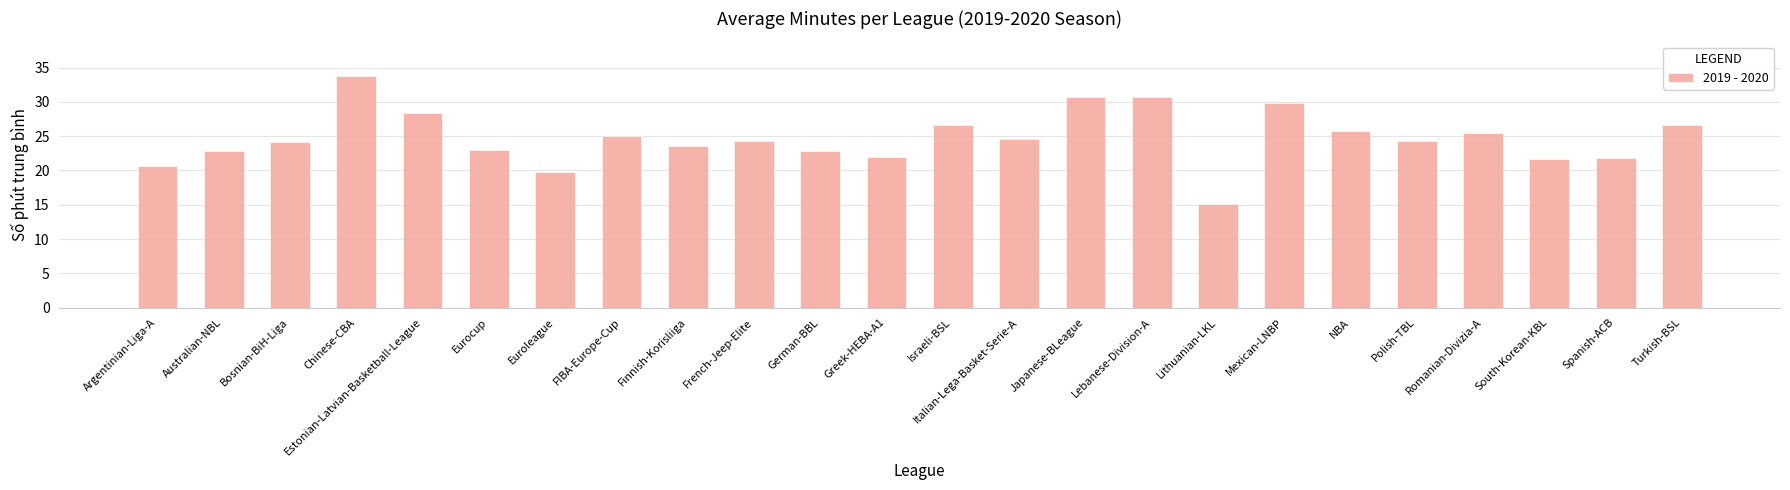

What is the approximate value at Chinese-CBA?

33.8